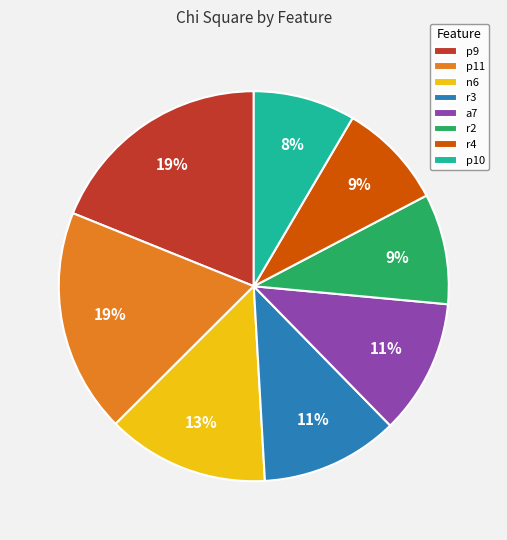

Does any single category account for the majority?

No